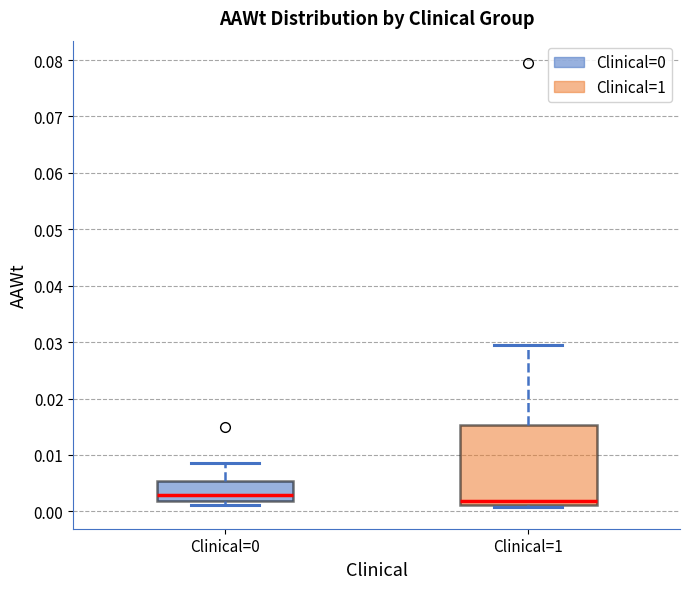

Comparing the boxes themselves (not the whiskers), which one is the tallest?

Clinical=1